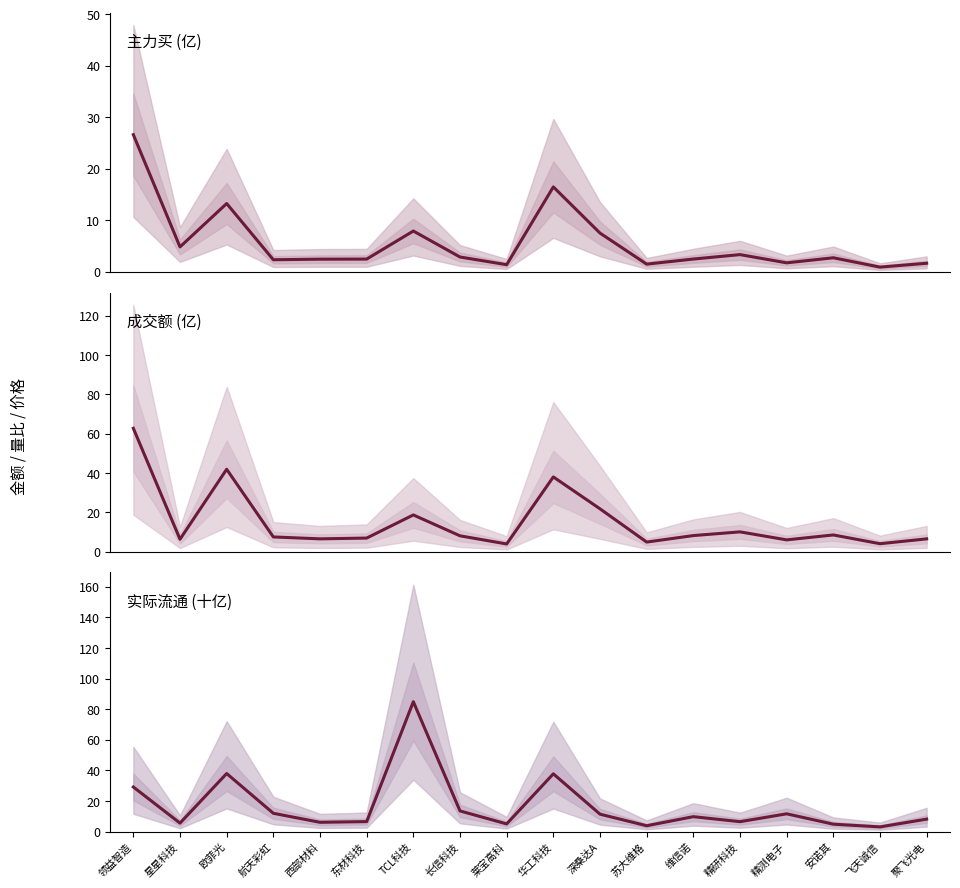

Is the value of 实际流通 at 华工科技 greater than the value of 主力买 at 安诺其?

Yes